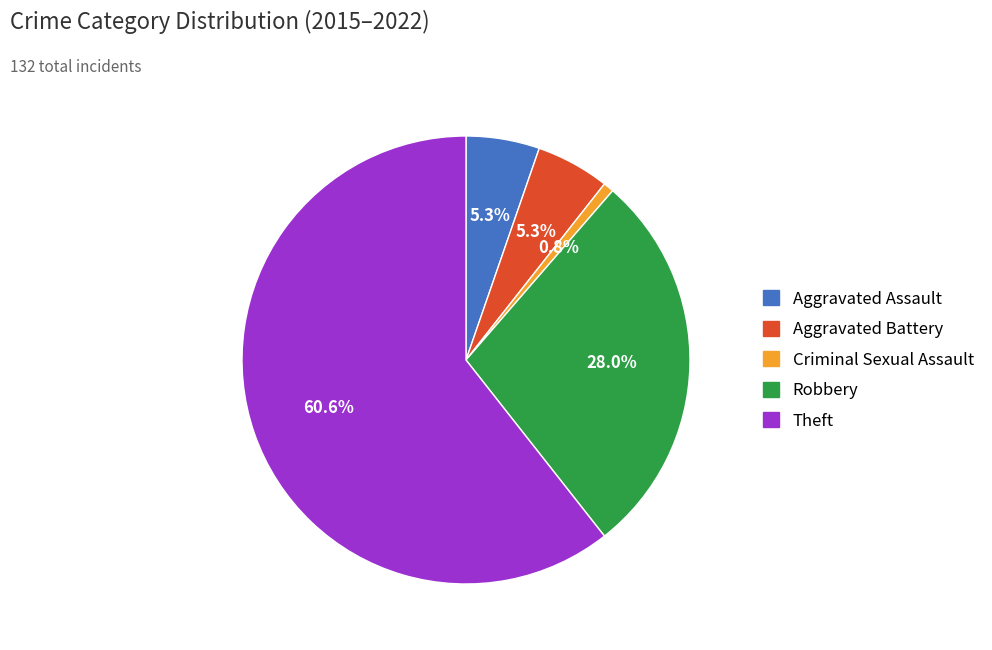

To the nearest percent, what is the difference between the largest and smallest slice percentages?

60%